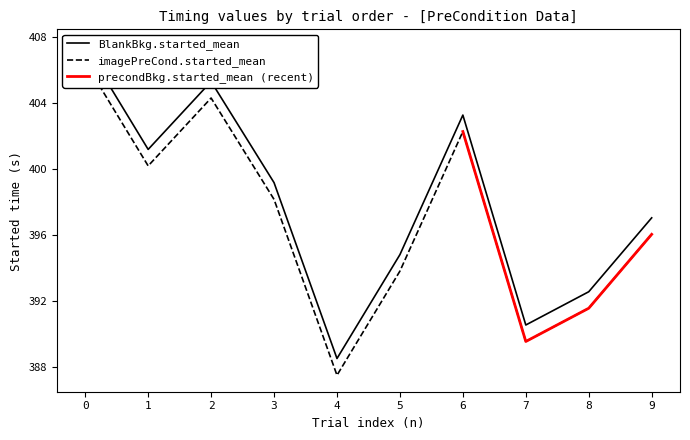

Which series changed the most between 2 and 6?

imagePreCond.started_mean